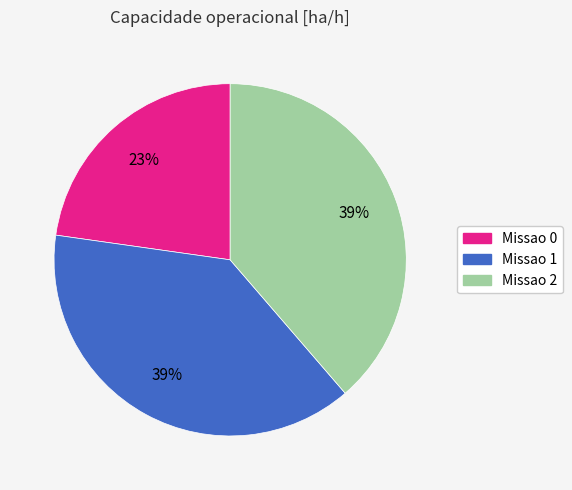

Is the sum of Missao 1 and Missao 0 greater than half?

Yes